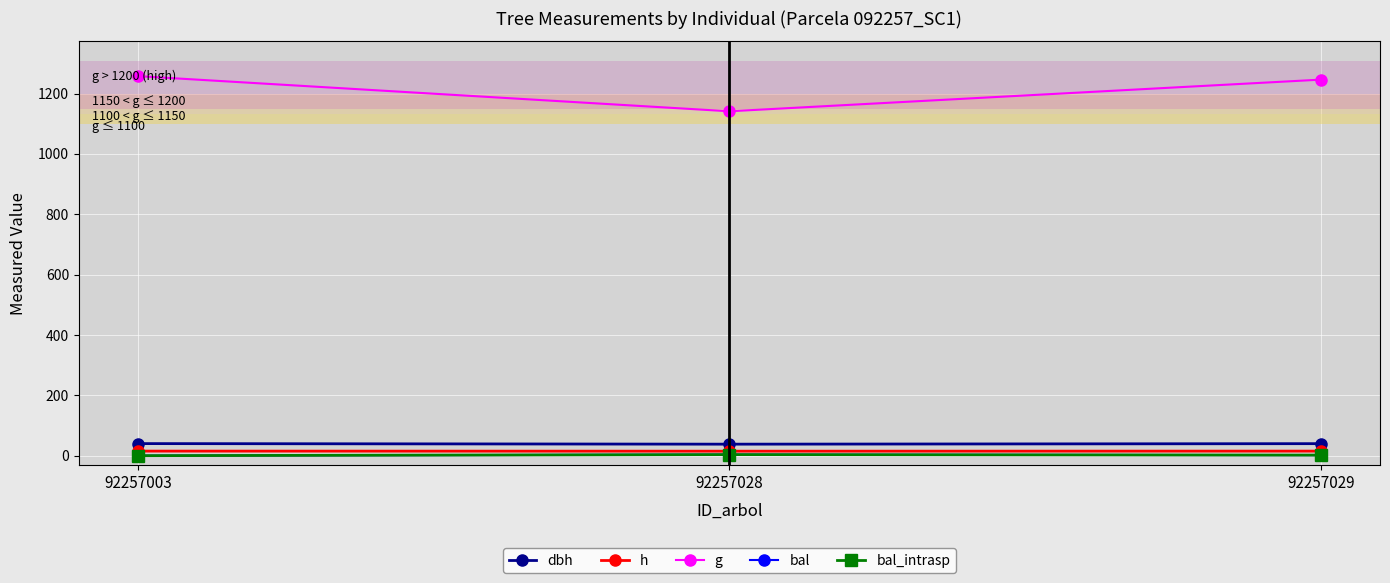

Where does the bal series first go above 1?

92257028